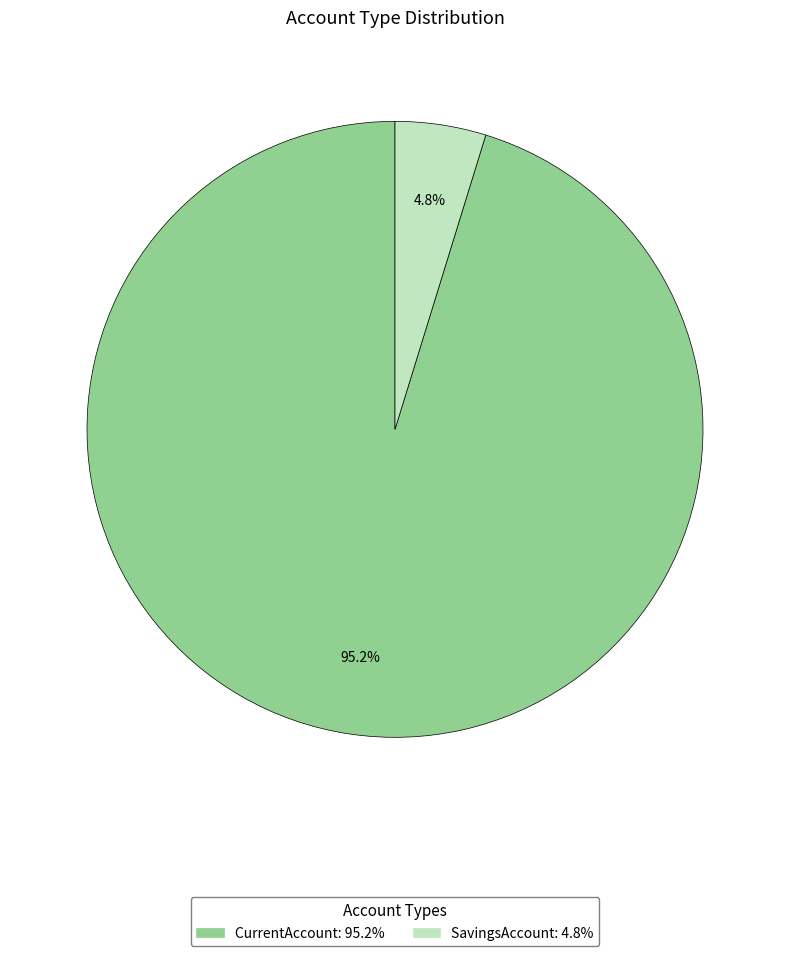

Which slice is the smallest?

SavingsAccount